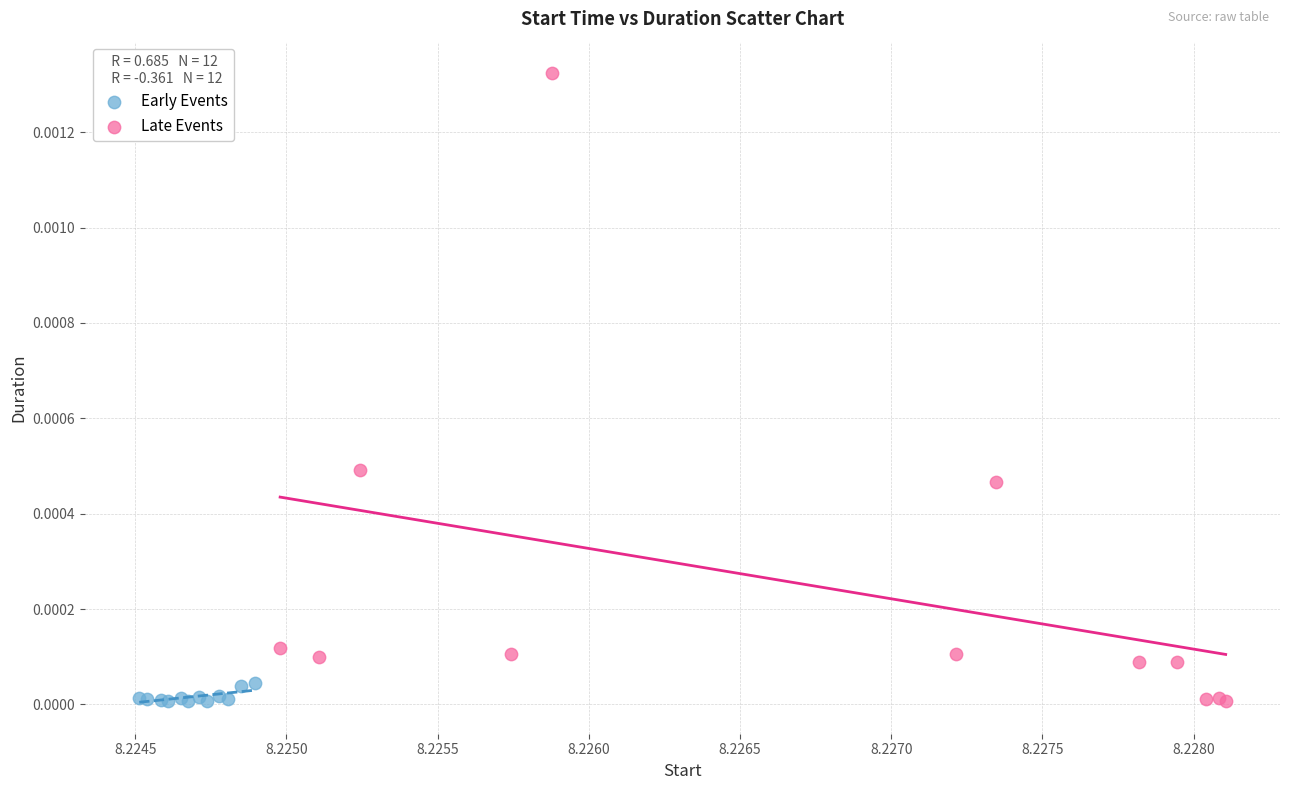

Which series has the widest spread of Y values?

Late Events